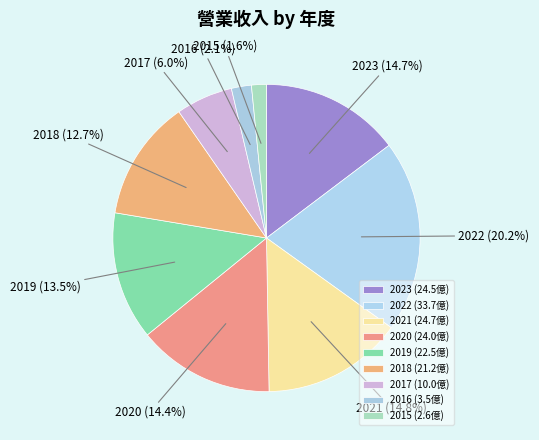

Which has a higher value, 2020 or 2015?

2020